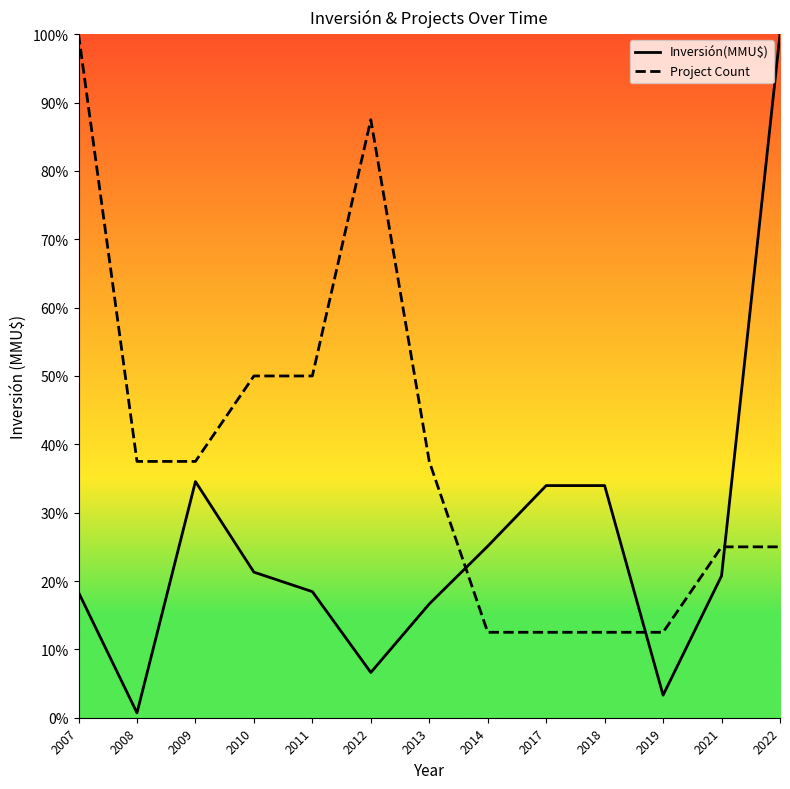

Rank the series at 2022 from highest to lowest value.

Inversión(MMU$), Project Count